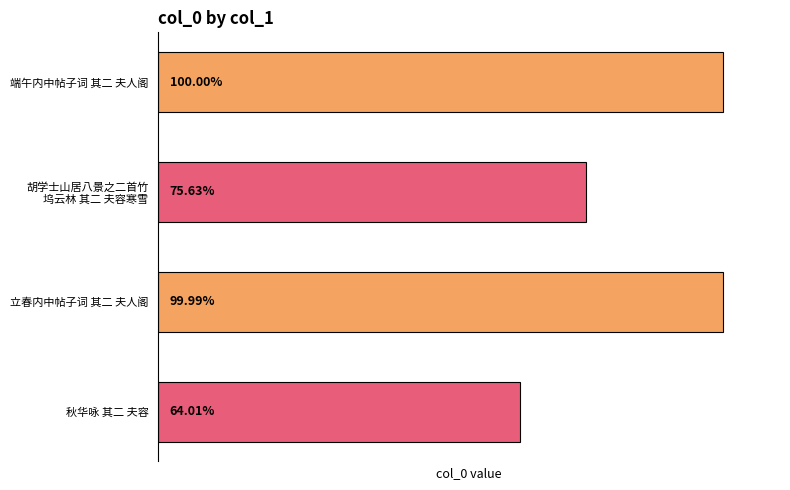

Does the chart contain any negative values?

No